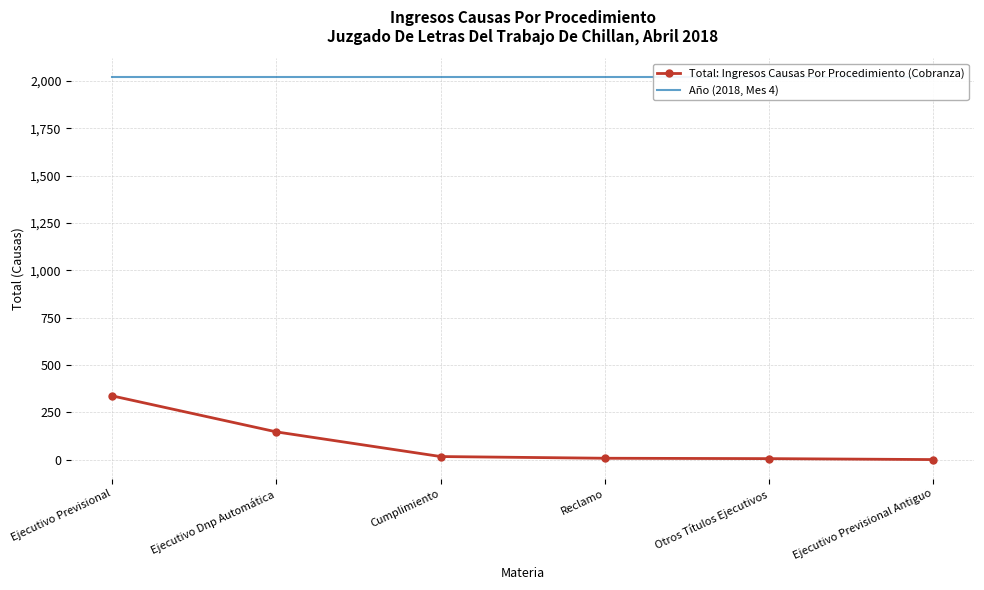

True or false: Total: Ingresos Causas Por Procedimiento (Cobranza) and Año (2018, Mes 4) cross at least once.

False